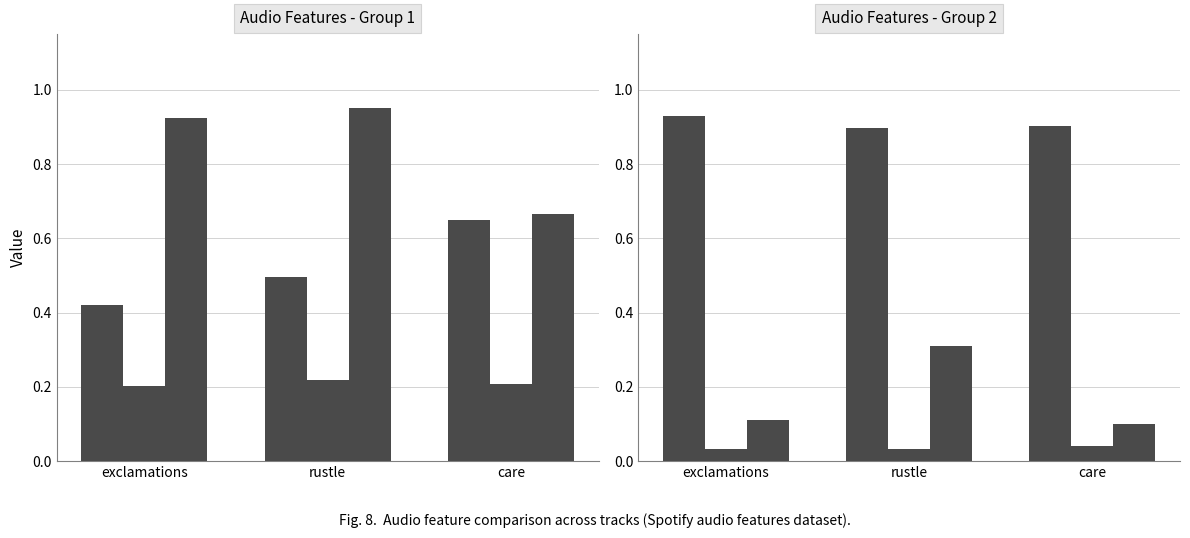

What is the sum of the instrumentalness values at rustle and care?

1.8